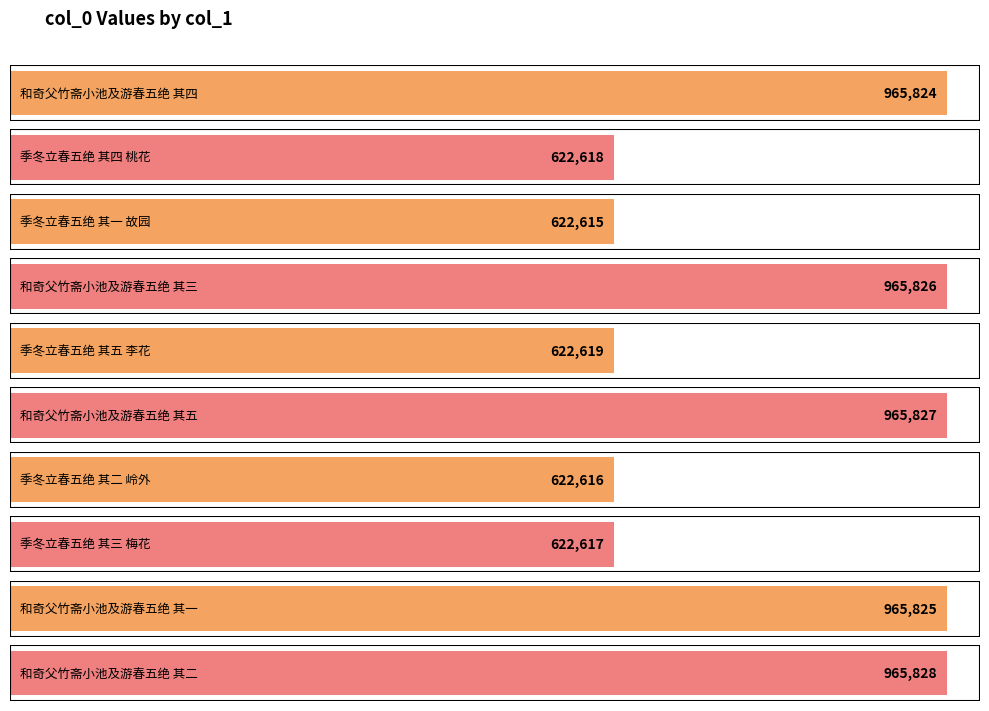

Reading left to right, what are all the values shown in this chart?

965824	622618	622615	965826	622619	965827	622616	622617	965825	965828